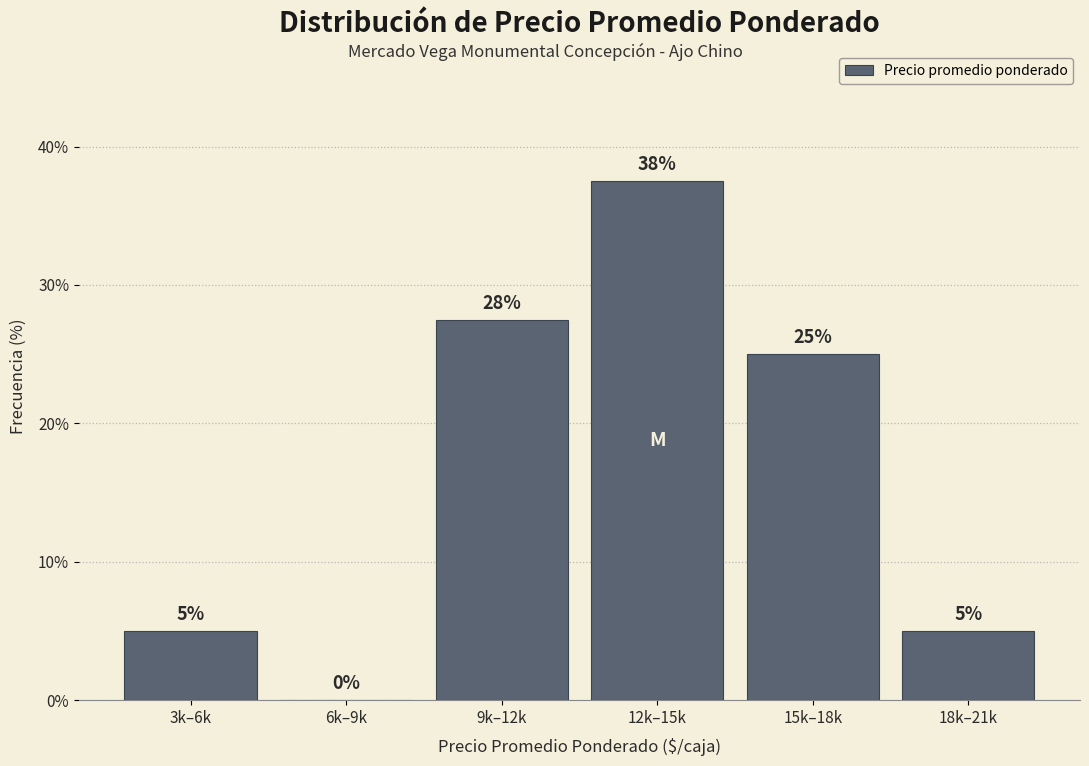

Between 6k–9k and 15k–18k, which is larger?

15k–18k